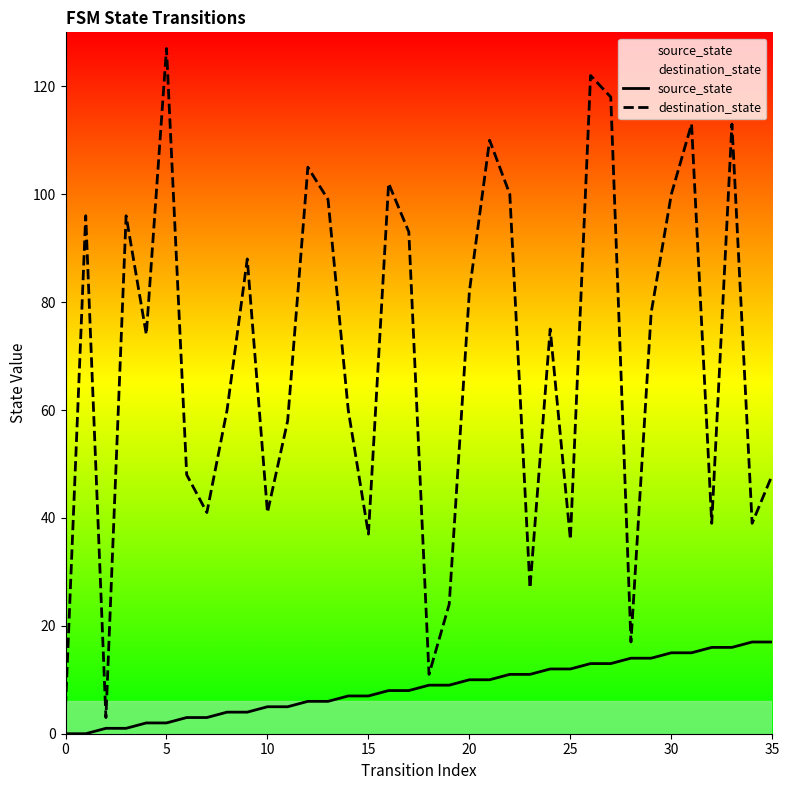

Reading left to right, what are all the values shown in this chart?

source_state: 0	0	1	1	2	2	3	3	4	4	5	5	6	6	7	7	8	8	9	9	10	10	11	11	12	12	13	13	14	14	15	15	16	16	17	17
destination_state: 5	96	3	96	74	127	48	41	60	88	41	58	105	99	60	37	102	93	11	24	82	110	100	27	75	36	122	118	17	78	100	113	39	113	39	48